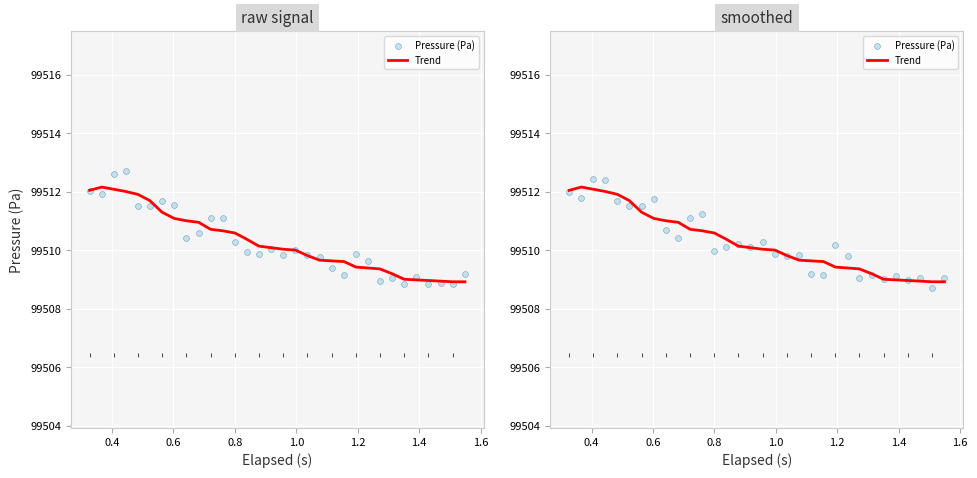

At how many categories does at least one series exceed 99511?

11